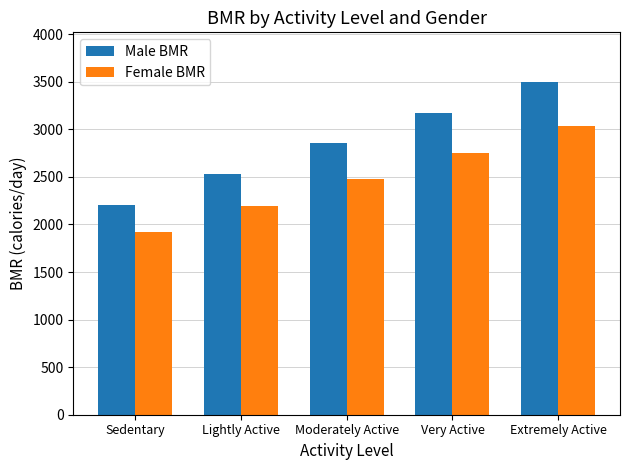

Rank the series by their maximum value, from lowest to highest.

Female BMR, Male BMR